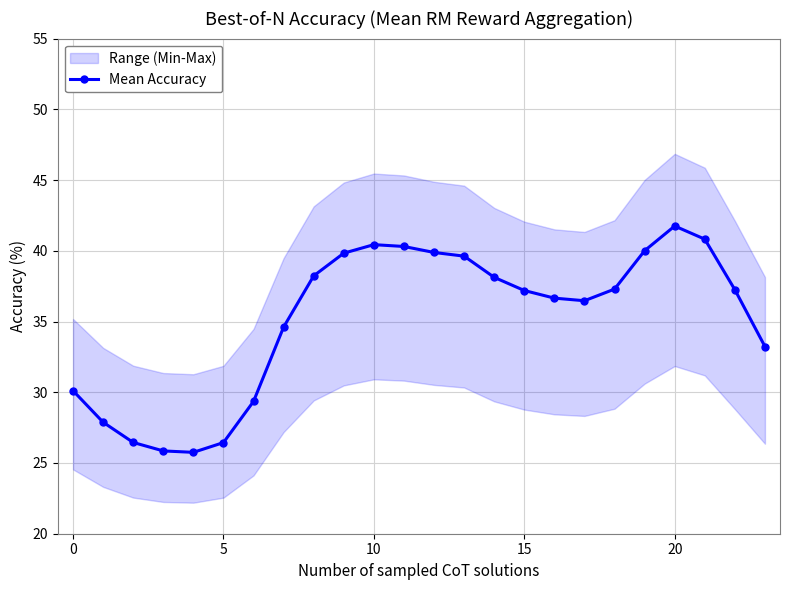

What is the highest value of the Mean Accuracy series?

41.7